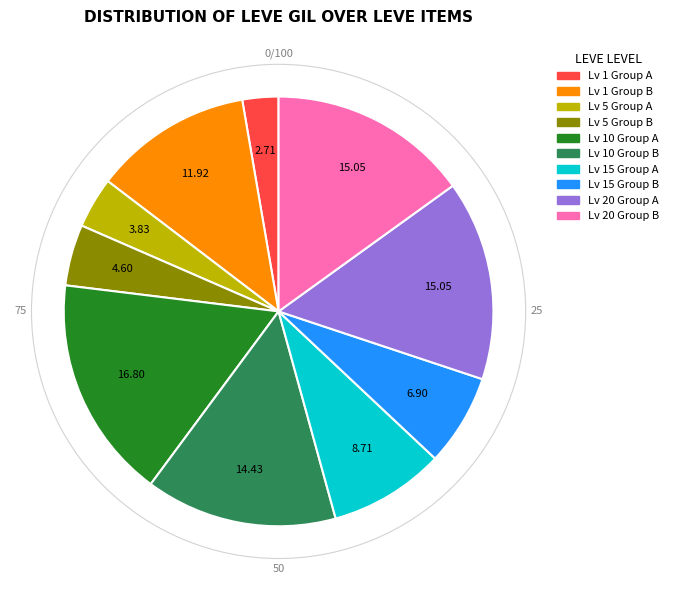

Does any single category account for the majority?

No